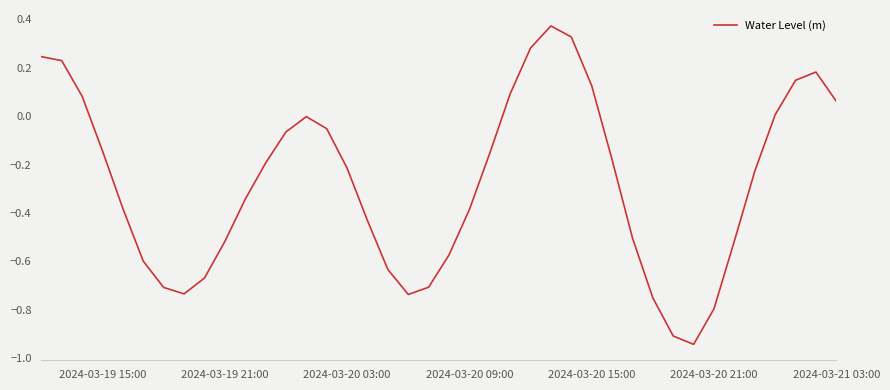

What is the difference between the maximum and minimum values?

1.3